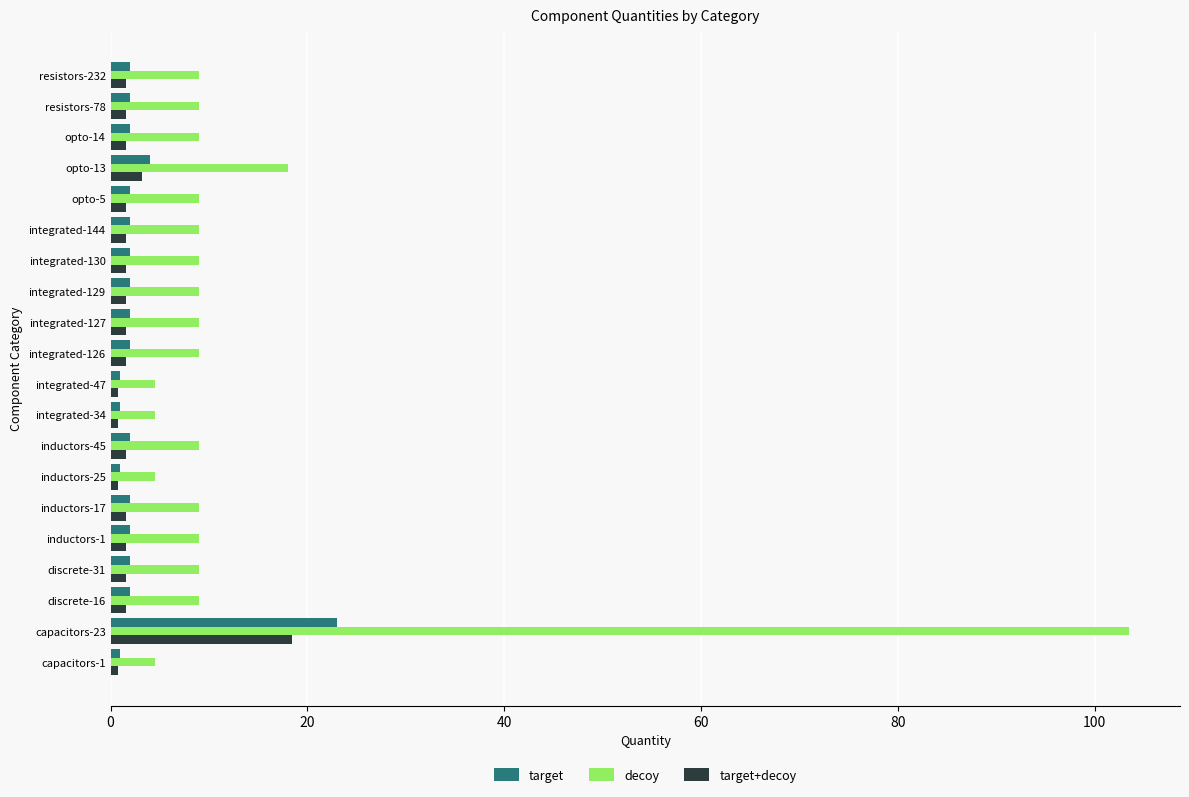

What are all the series names shown in the legend?

target, decoy, target+decoy